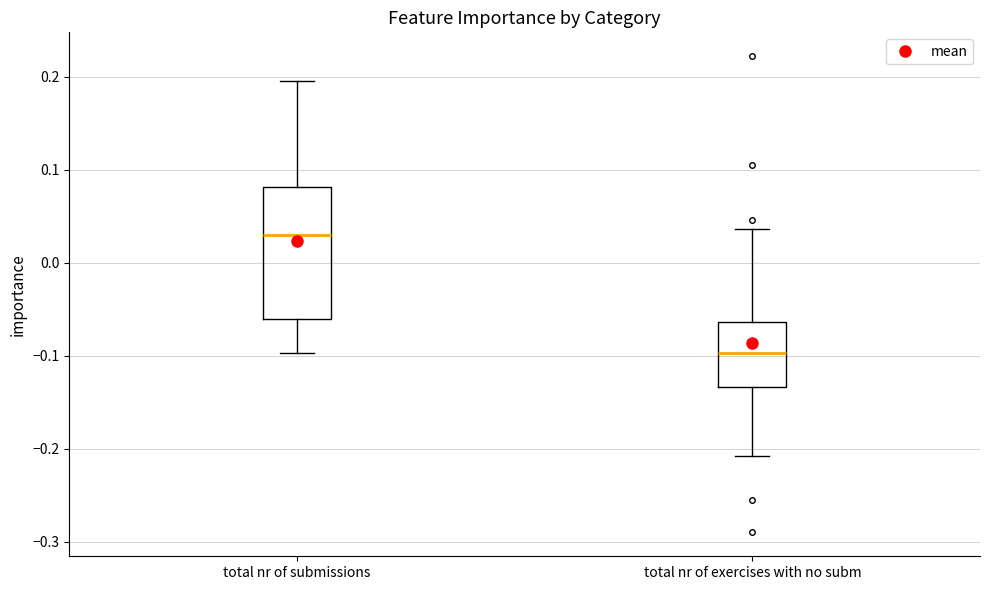

Reading left to right, transcribe this box plot: for each box, give where its median line is, the range the box spans, and where its two whiskers end, as read against the y-axis. The values are not printed on the chart, so give them approximately, as read against the axis.

total nr of submissions: median 0.03, box -0.06 to 0.08, whiskers -0.10 to 0.20
total nr of exercises with no subm: median -0.10, box -0.13 to -0.06, whiskers -0.21 to 0.04